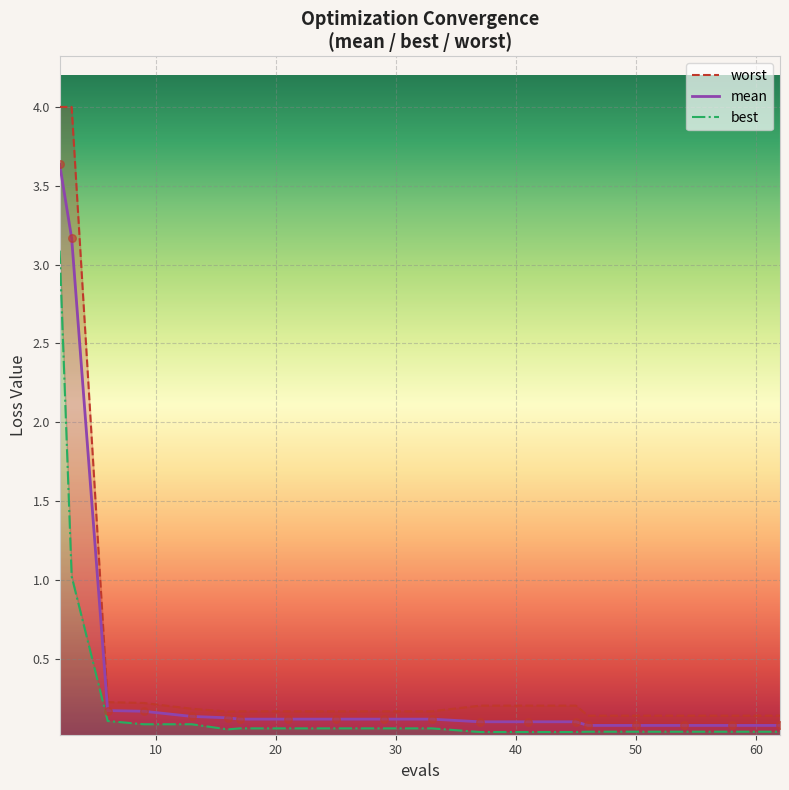

Which series contains the highest Y value?

worst